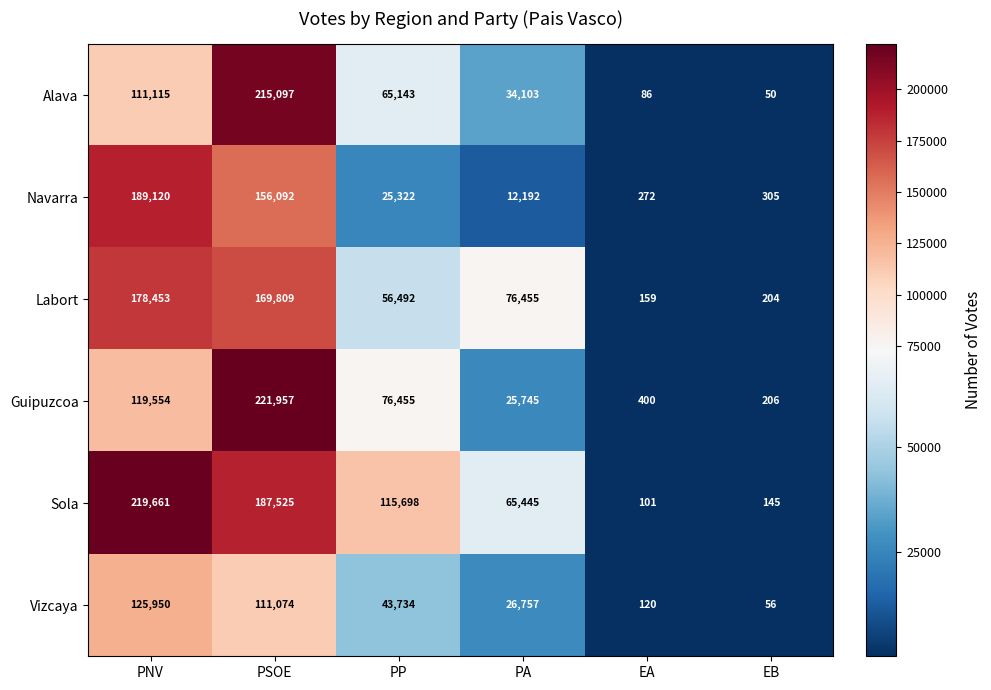

Is the value of Alava at PSOE greater than the value of Vizcaya at PP?

Yes